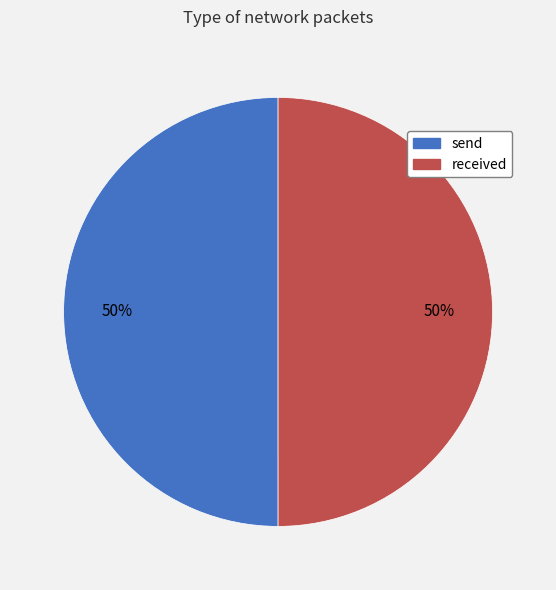

How many segments does this pie chart have?

2